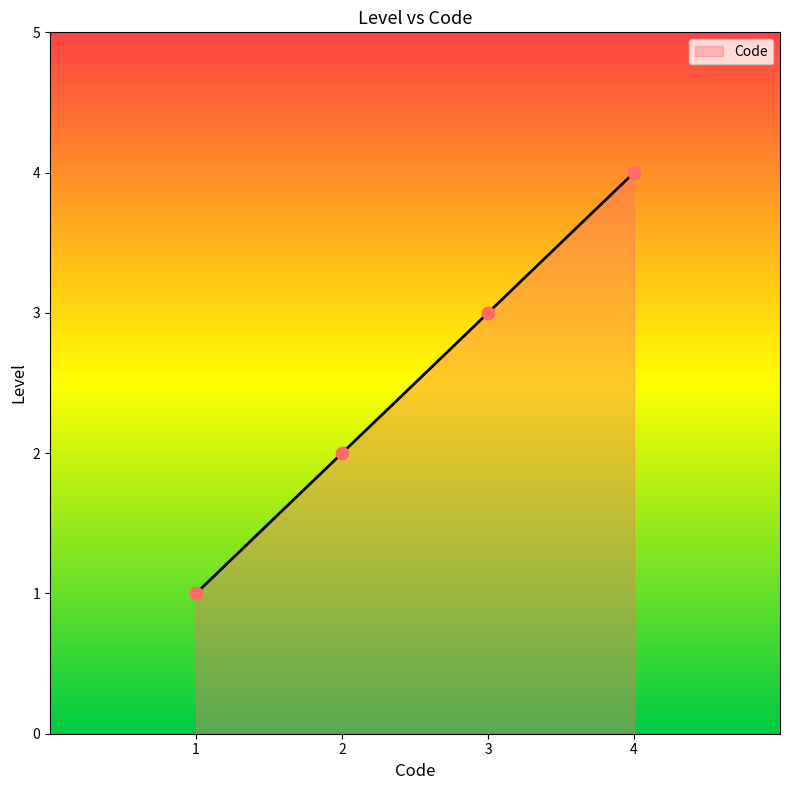

What is the change in value from 1 to 3?

+2